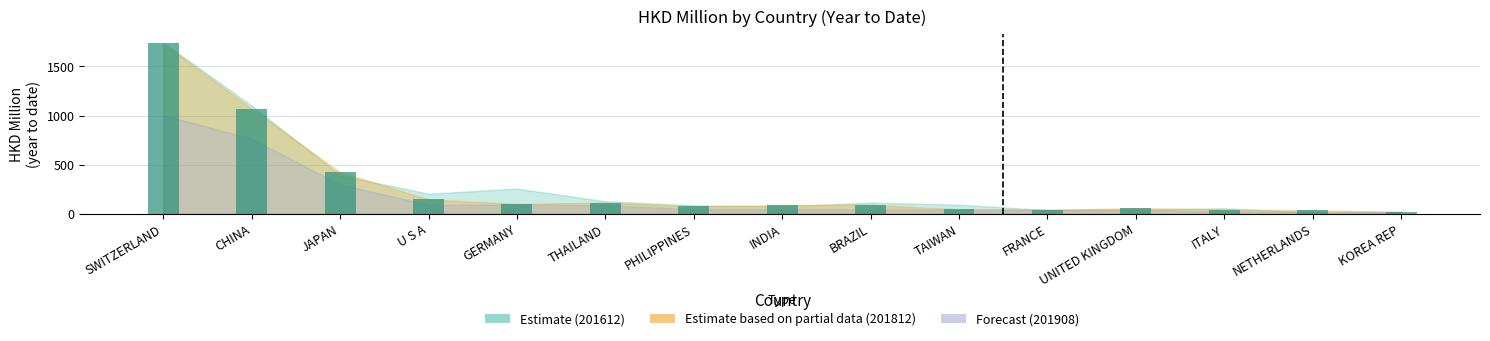

What is the label of the 5th bar from the right?

FRANCE